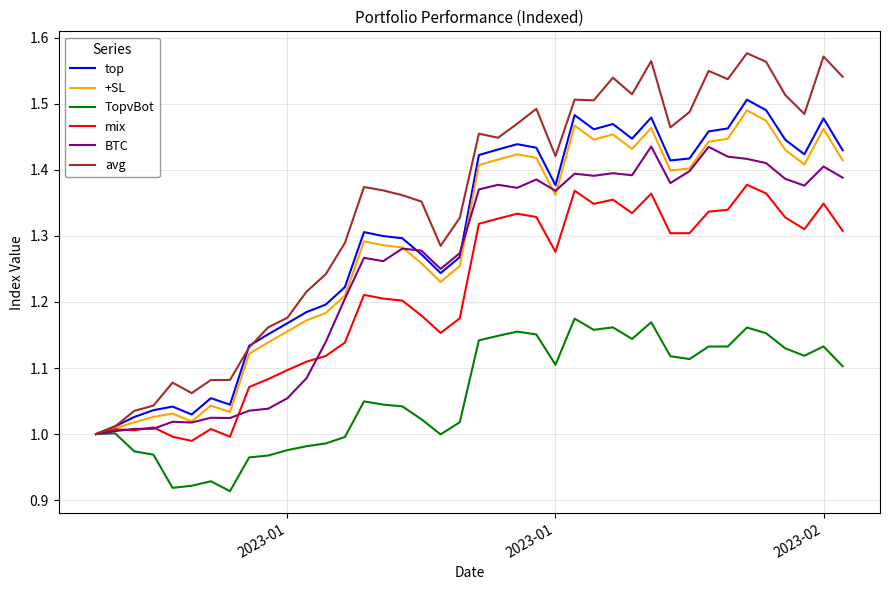

Which series has the largest range (max minus min)?

avg